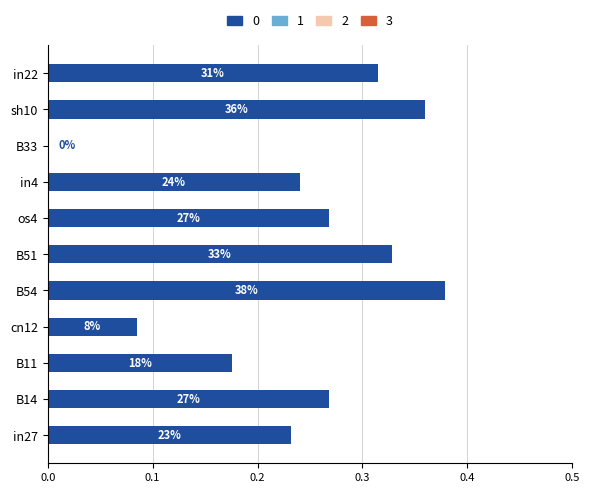

Are the bars horizontal?

Yes